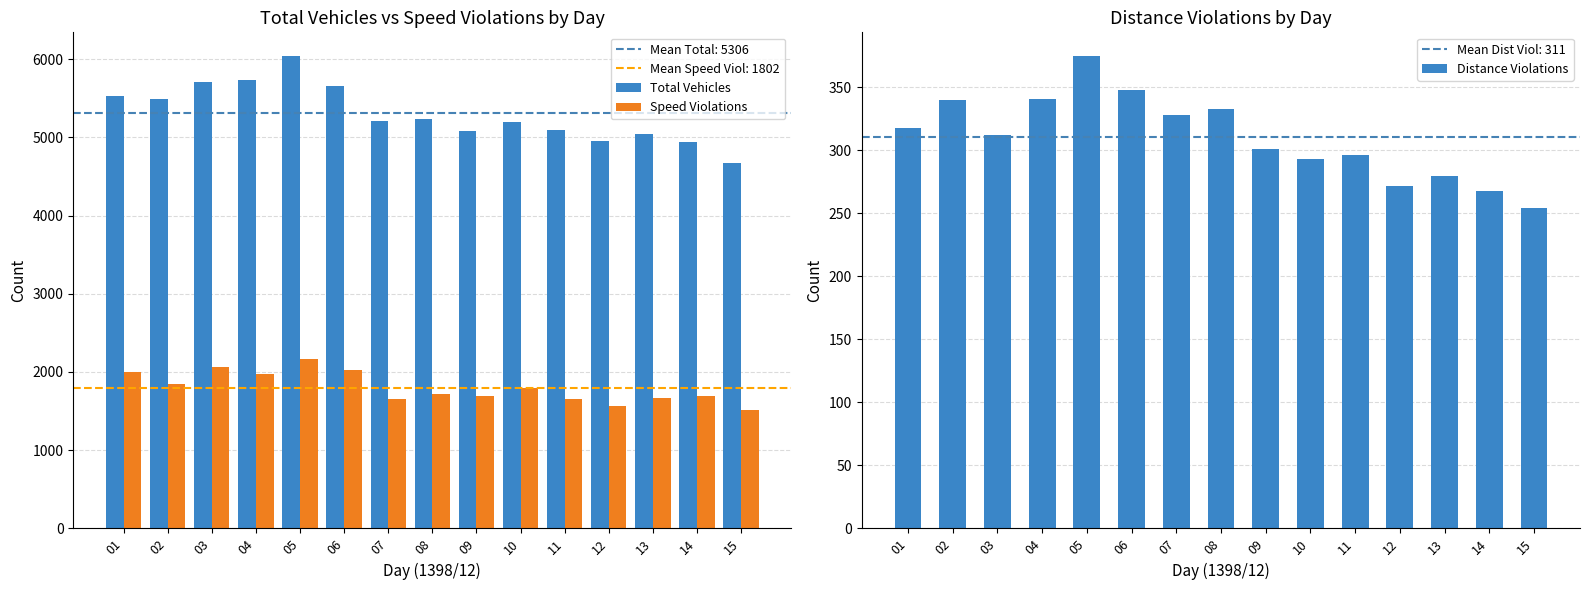

At which label does Speed Violations reach its peak?

05